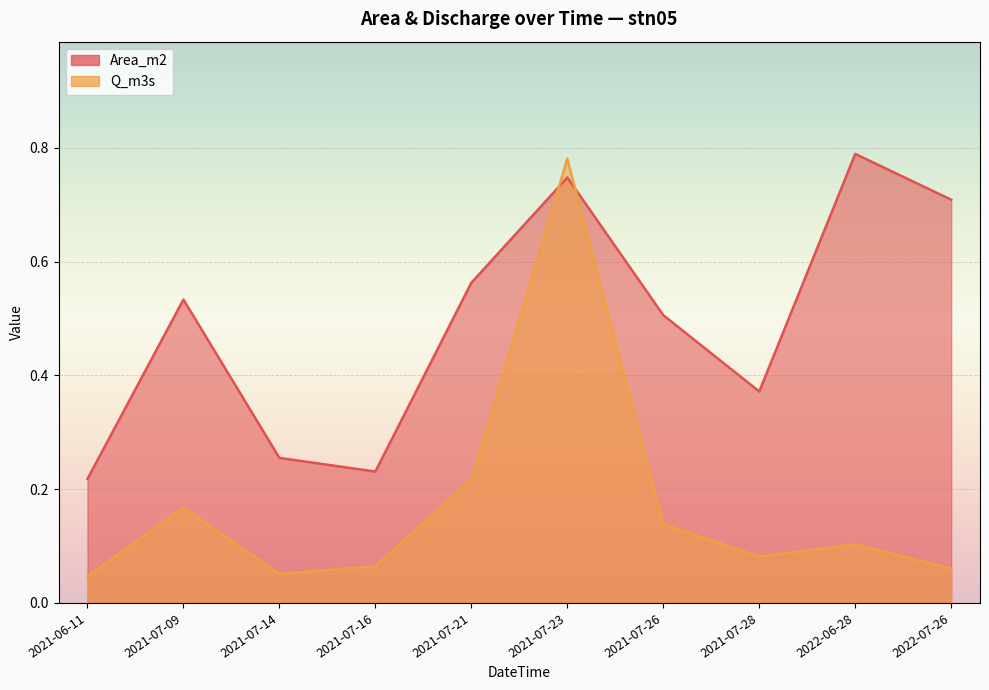

Reading left to right, transcribe all the data shown in this chart.

Area_m2: 2021-06-11=0.2	2021-07-09=0.5	2021-07-14=0.3	2021-07-16=0.2	2021-07-21=0.6	2021-07-23=0.7	2021-07-26=0.5	2021-07-28=0.4	2022-06-28=0.8	2022-07-26=0.7
Q_m3s: 2021-06-11=0.0	2021-07-09=0.2	2021-07-14=0.1	2021-07-16=0.1	2021-07-21=0.2	2021-07-23=0.8	2021-07-26=0.1	2021-07-28=0.1	2022-06-28=0.1	2022-07-26=0.1